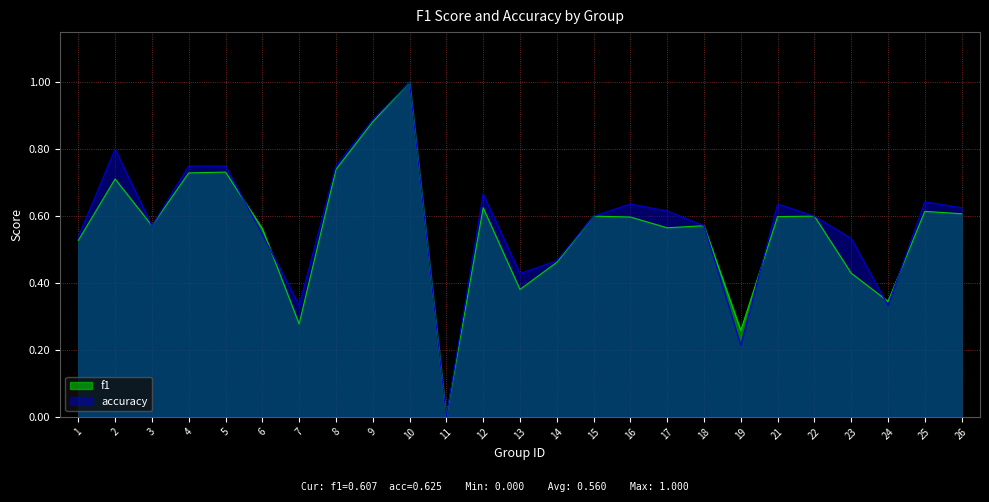

Count the number of categories in the chart.

25